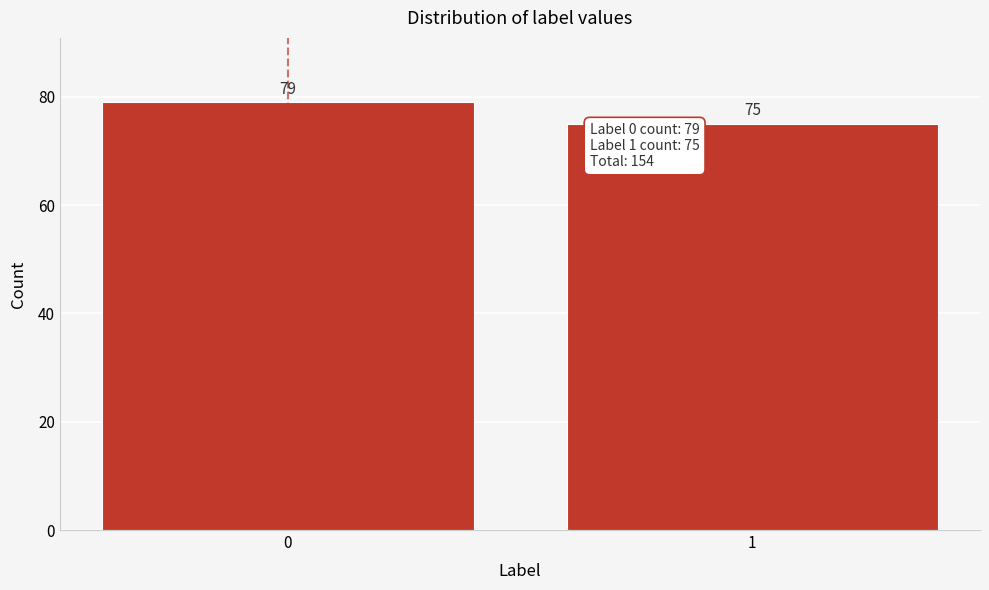

Reading right to left, extract all data points from this chart.

1=75	0=79